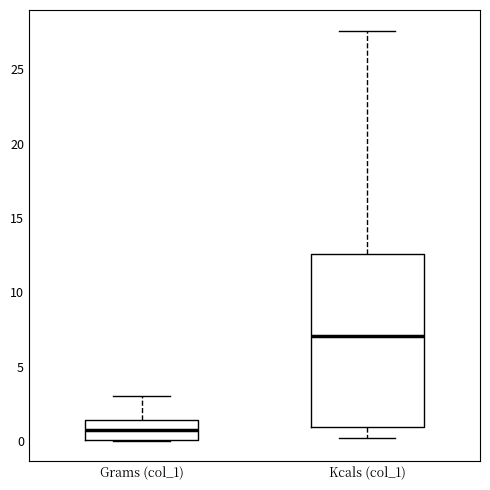

Which box's median line is the lowest?

Grams (col_1)